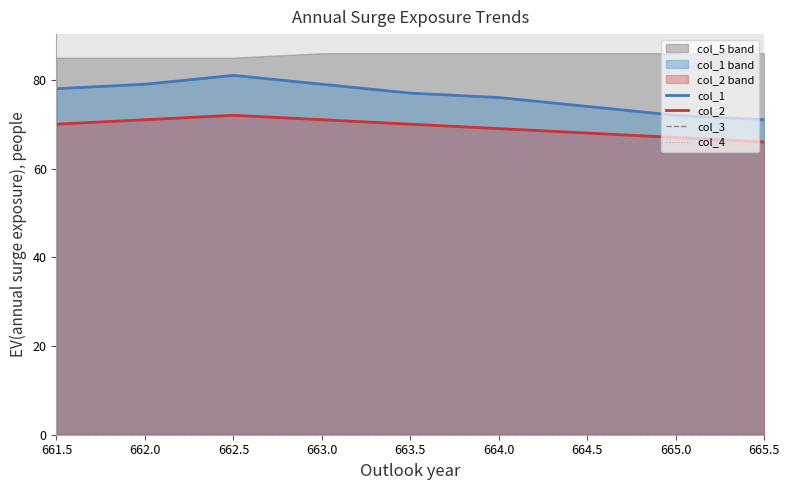

Which has a higher value, 663.0 or 662.5?

662.5